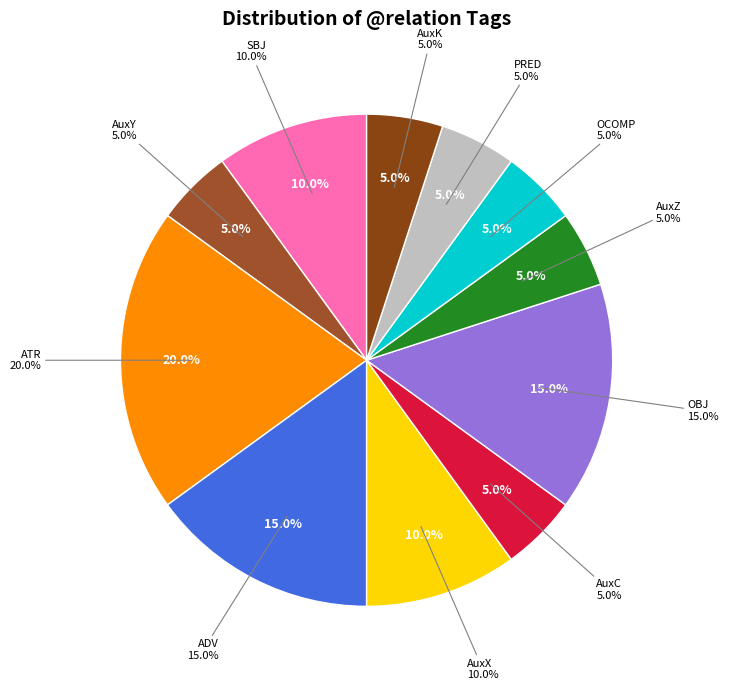

Is there a majority slice in this chart?

No